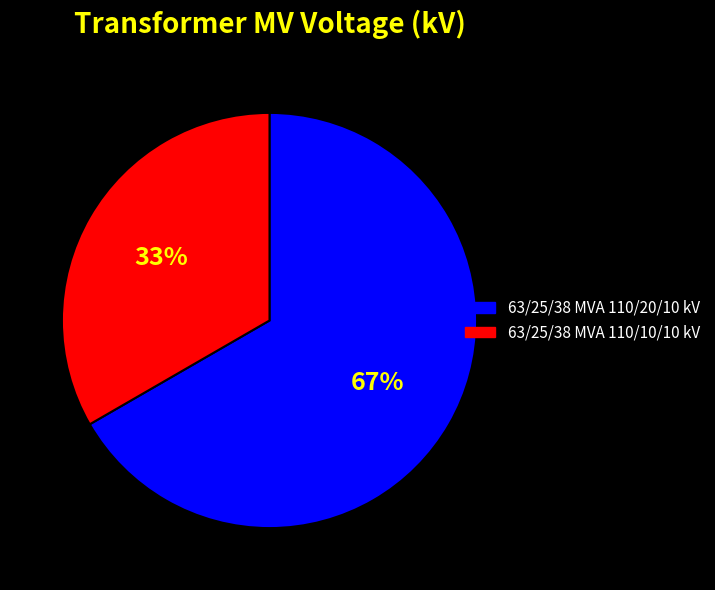

True or false: 63/25/38 MVA 110/10/10 kV accounts for 23% of the total.

False